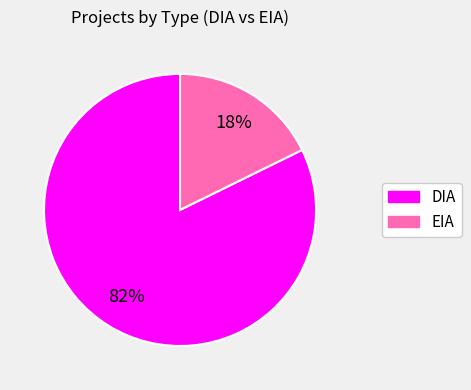

To the nearest percent, what is the average slice percentage?

50%